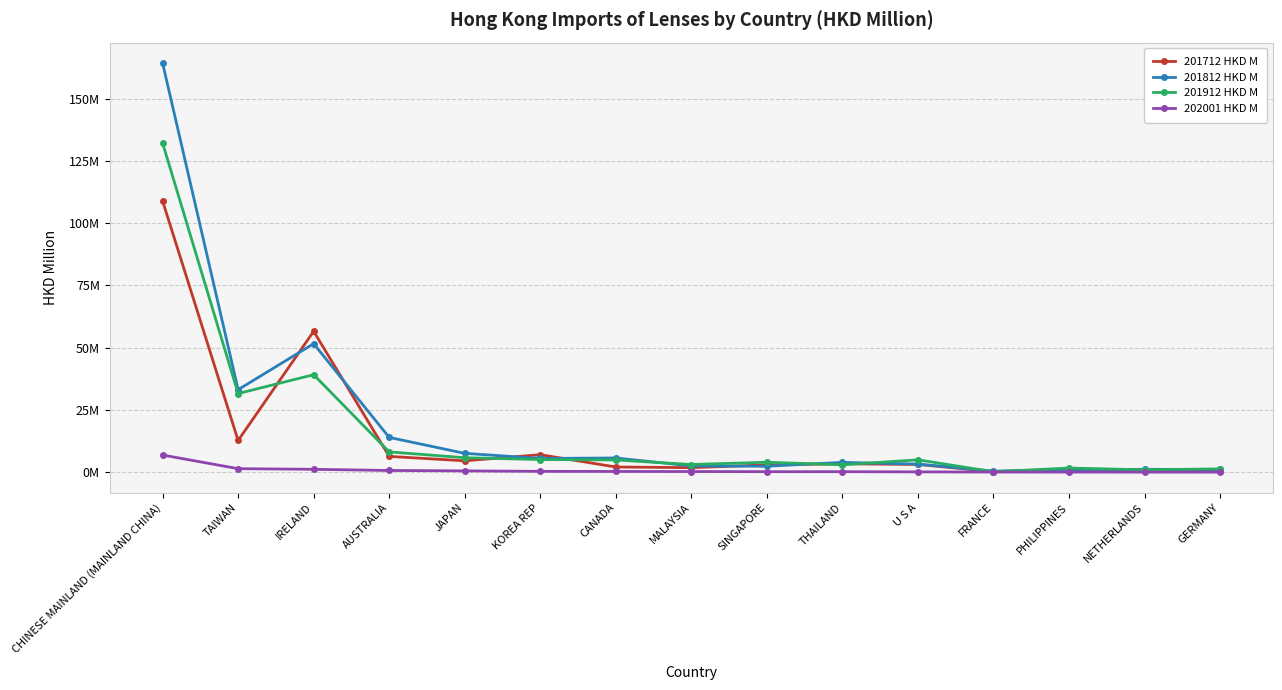

What are all the series names shown in the legend?

201712 HKD M, 201812 HKD M, 201912 HKD M, 202001 HKD M